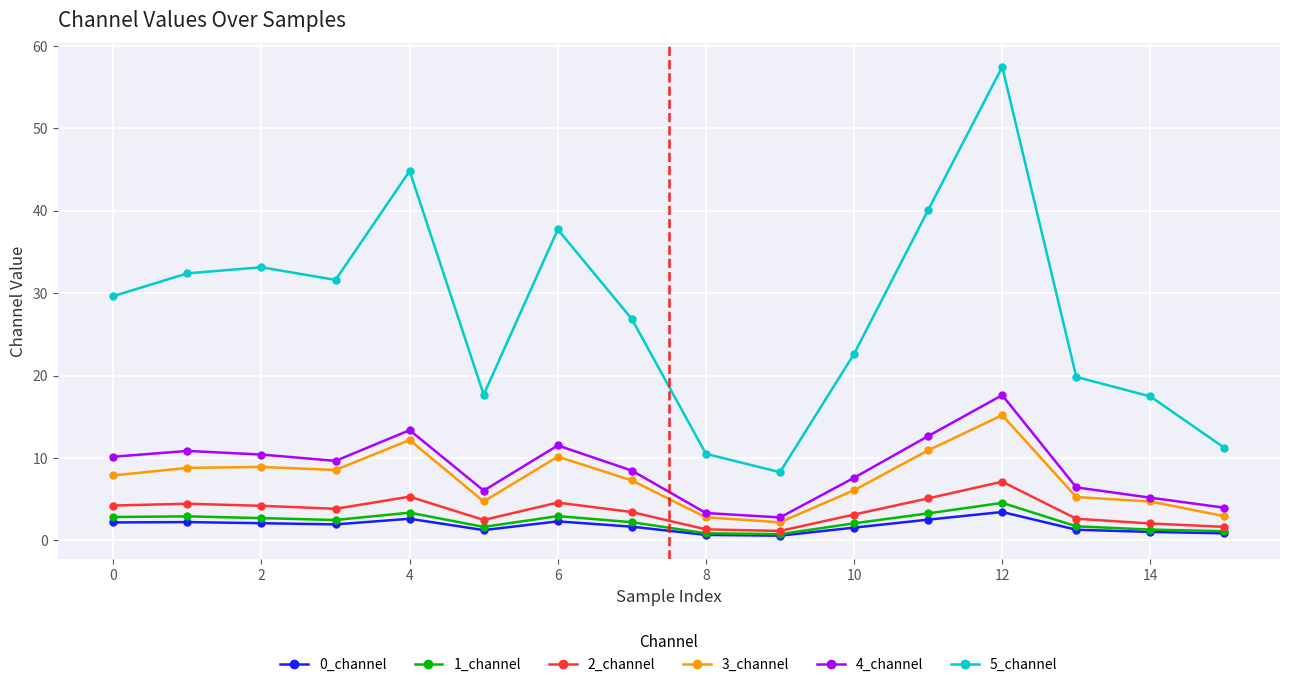

True or false: 5_channel and 3_channel cross at least once.

False